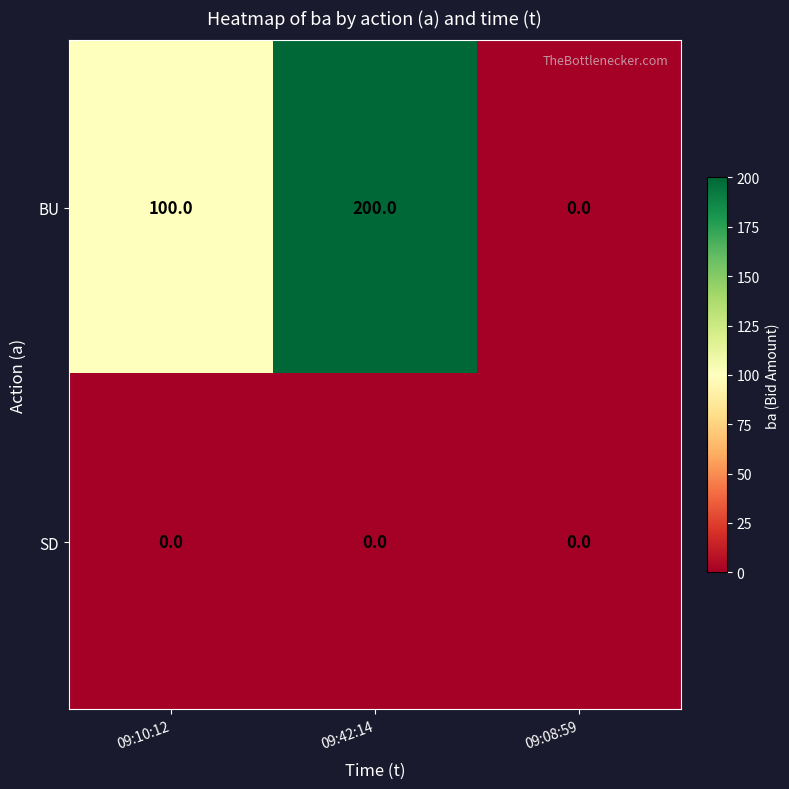

Read the BU value at 09:10:12, to the nearest 50.

100